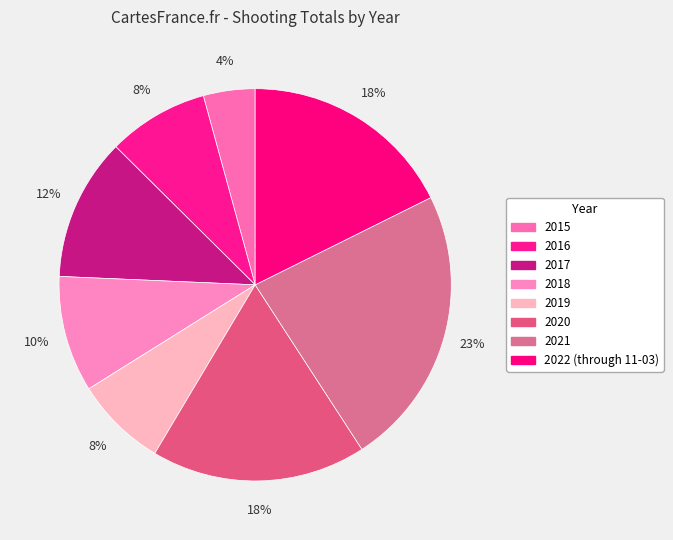

Is 2021 the majority of the pie?

No